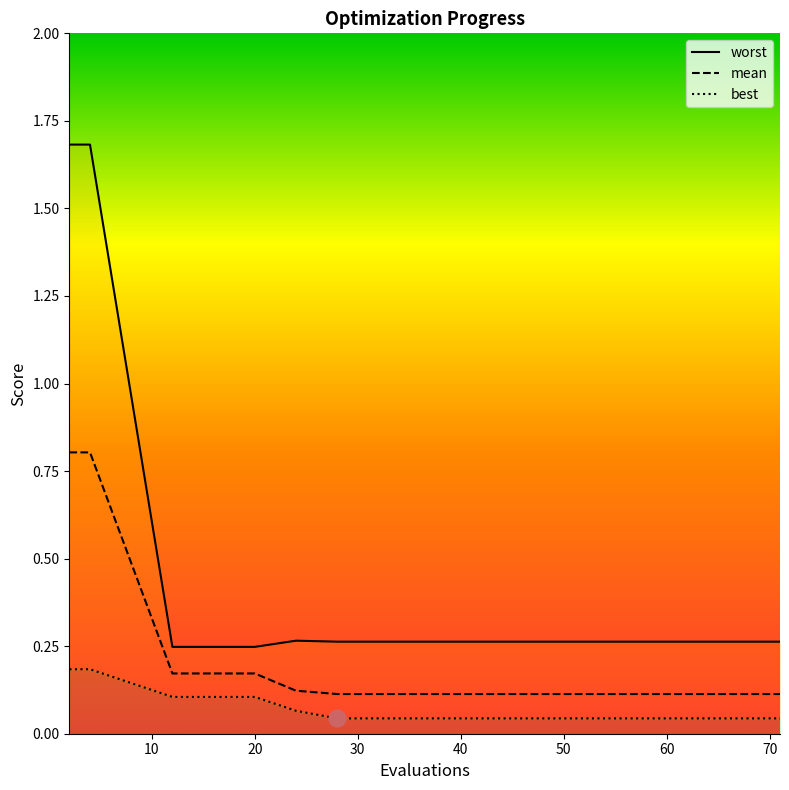

At 24, list the series in order from smallest to largest.

best, mean, worst